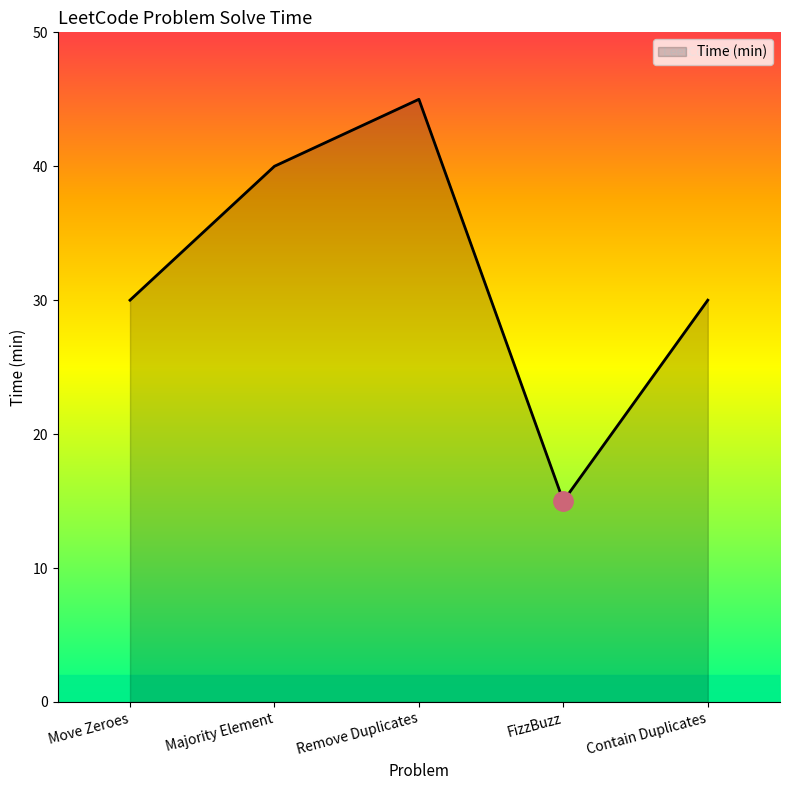

True or false: the data has more than 1 interior local peaks.

False